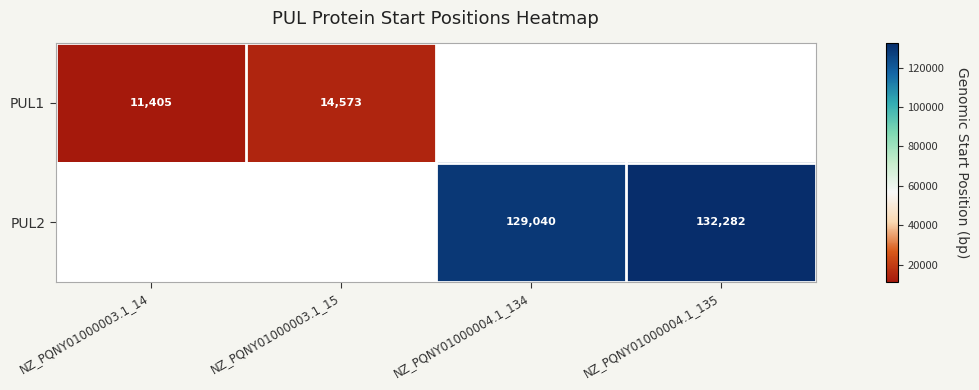

Which label corresponds to the smallest value in the chart?

NZ_PQNY01000004.1_134